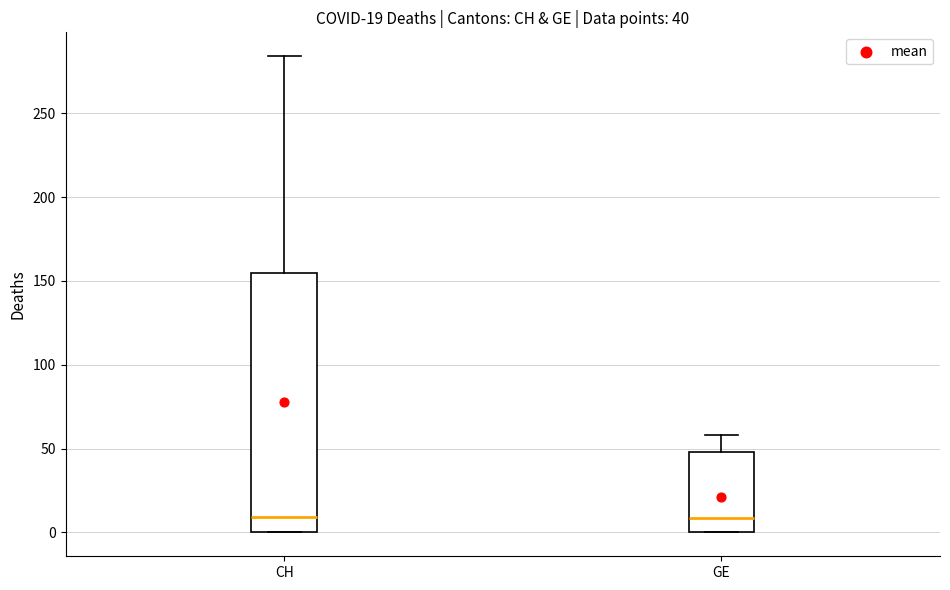

Comparing the boxes themselves (not the whiskers), which one is the tallest?

CH